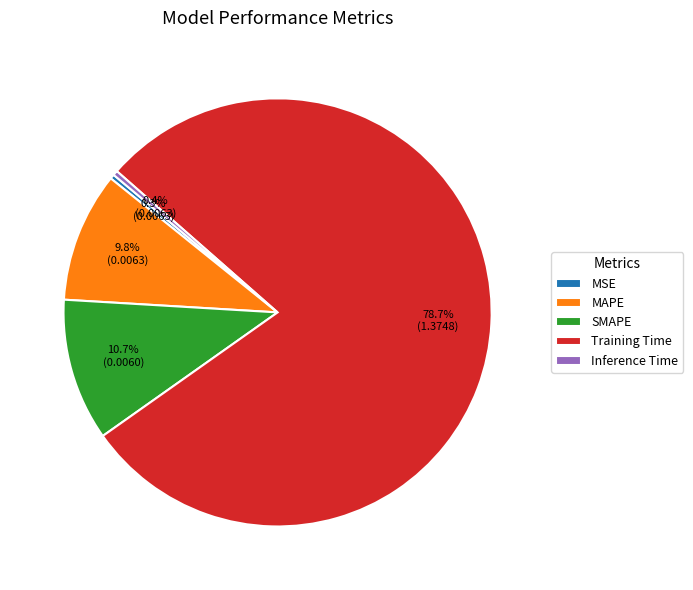

How many slices are in this pie chart?

5